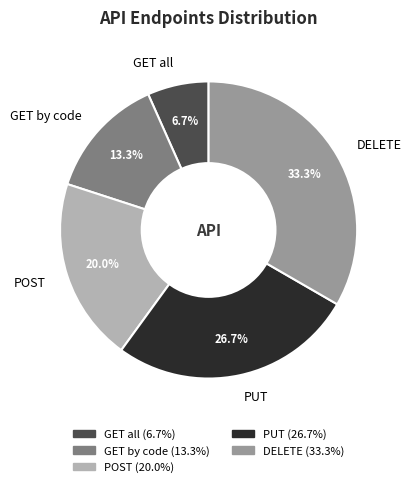

Approximately how many times larger is the value at GET all compared to POST?

0.3